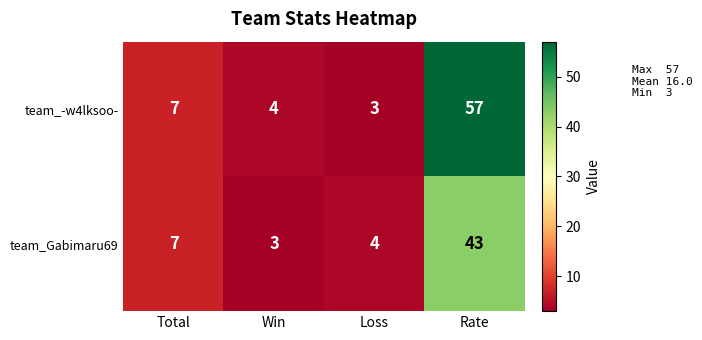

The value of team_-w4lksoo- at Total is 7. True or false?

True